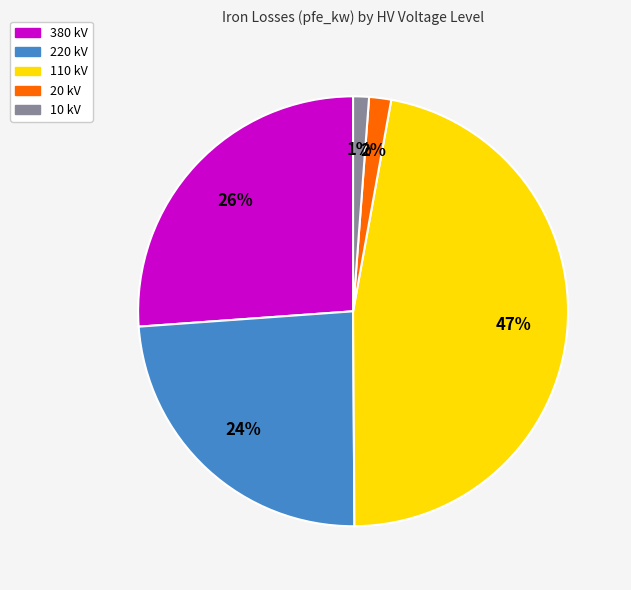

To the nearest percent, what is the difference between the largest and smallest slice percentages?

46%